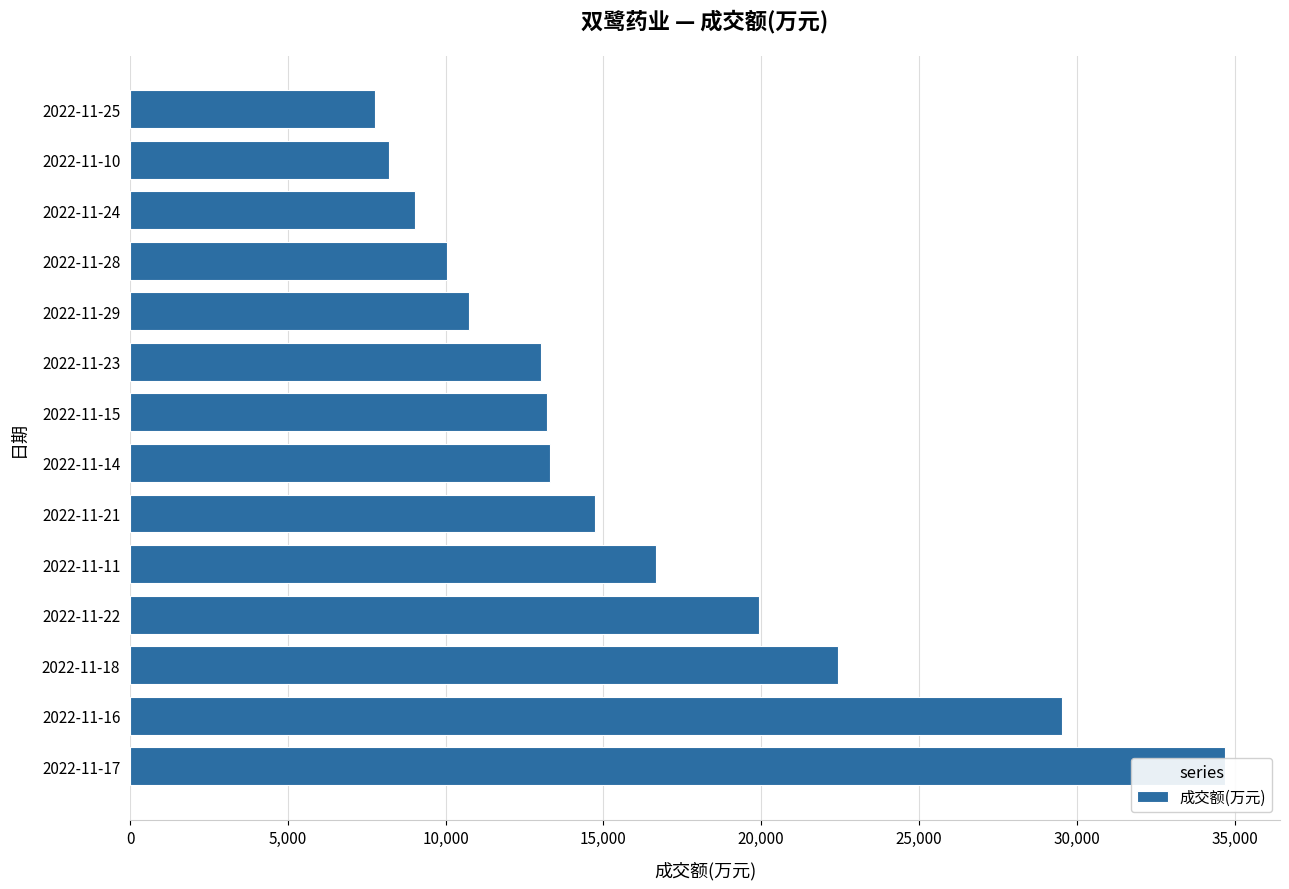

What is the sum of the values at 10,000 and 15,000?

42377